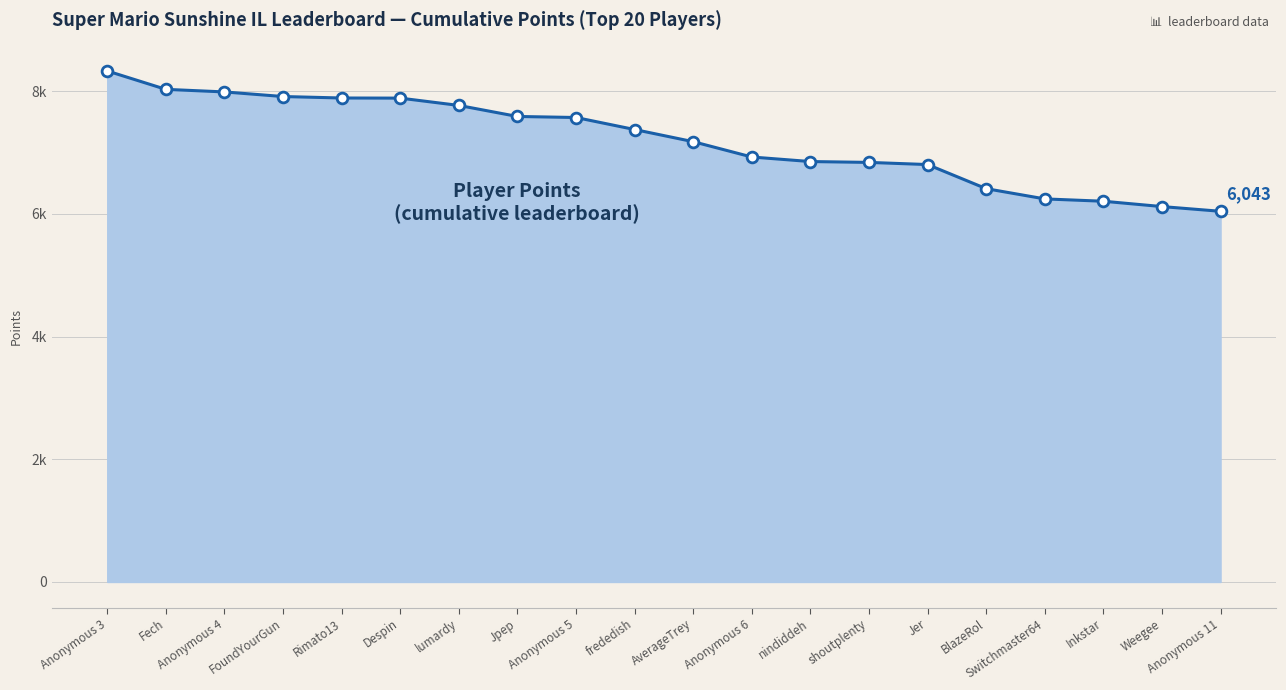

What is the change in value from FoundYourGun to Jer?

-1109